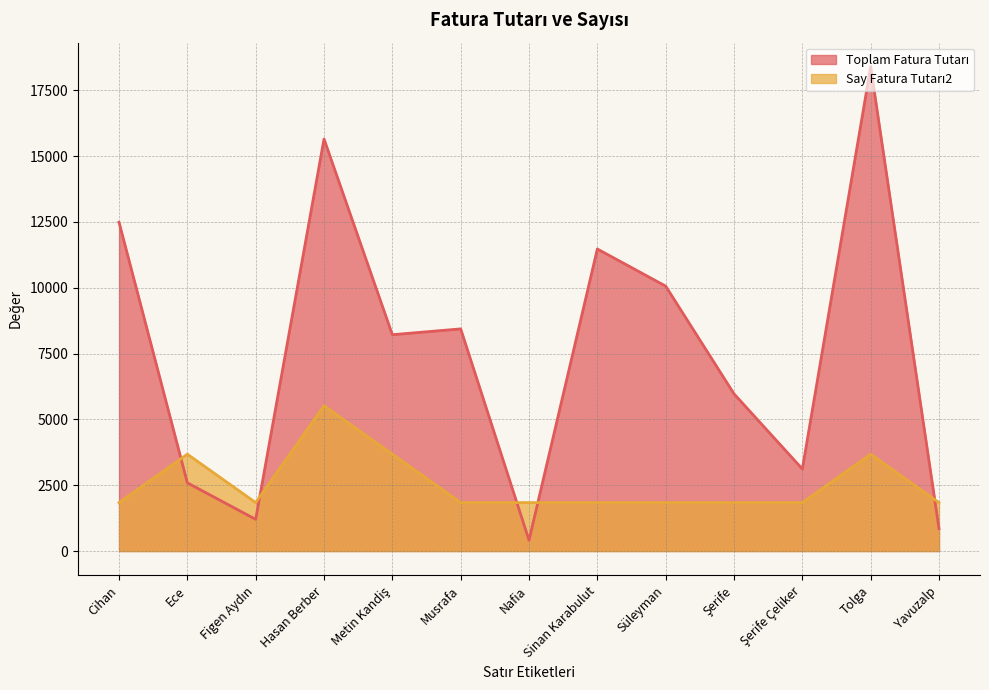

Between Hasan Berber and Metin Kandiş, which series saw the biggest shift?

Toplam Fatura Tutarı